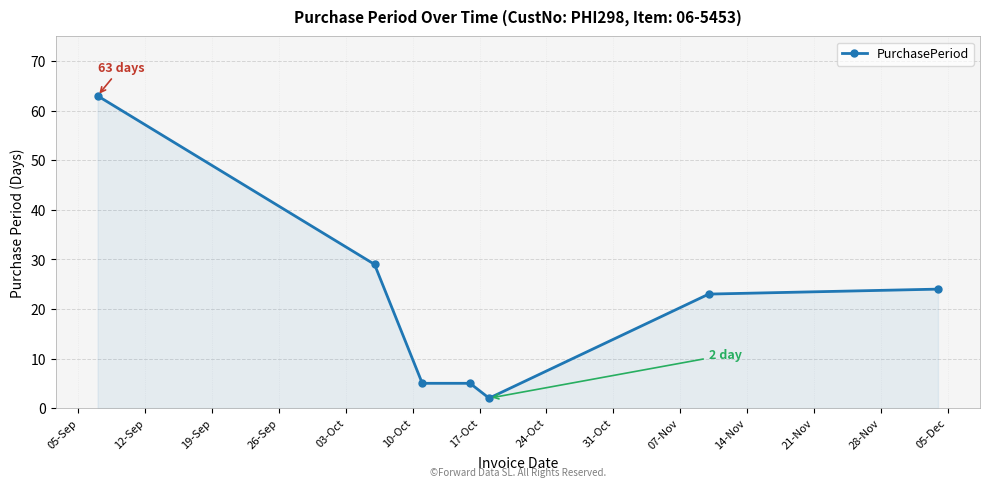

What is the value of the 4th point from the left?

5